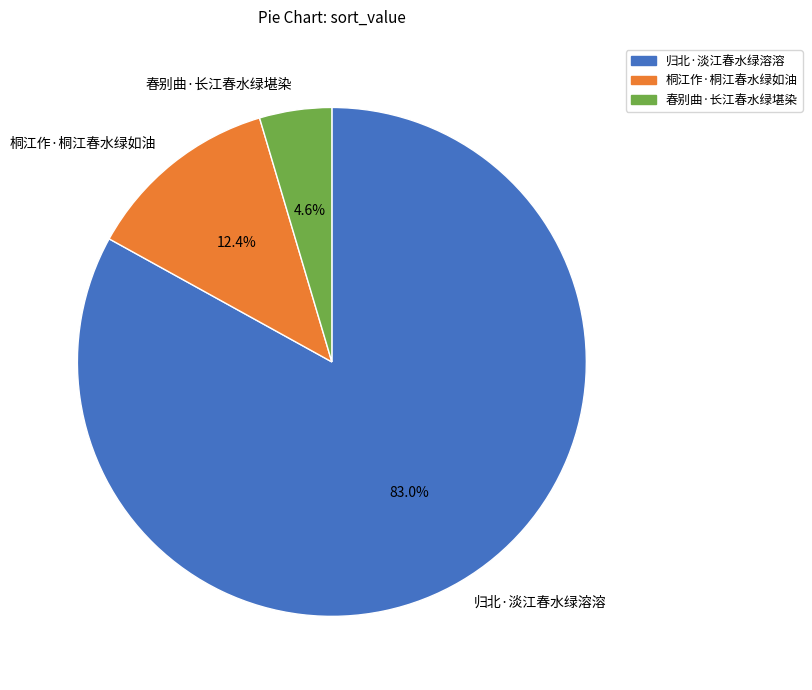

To the nearest percent, what is the difference between the largest and smallest slice percentages?

78%